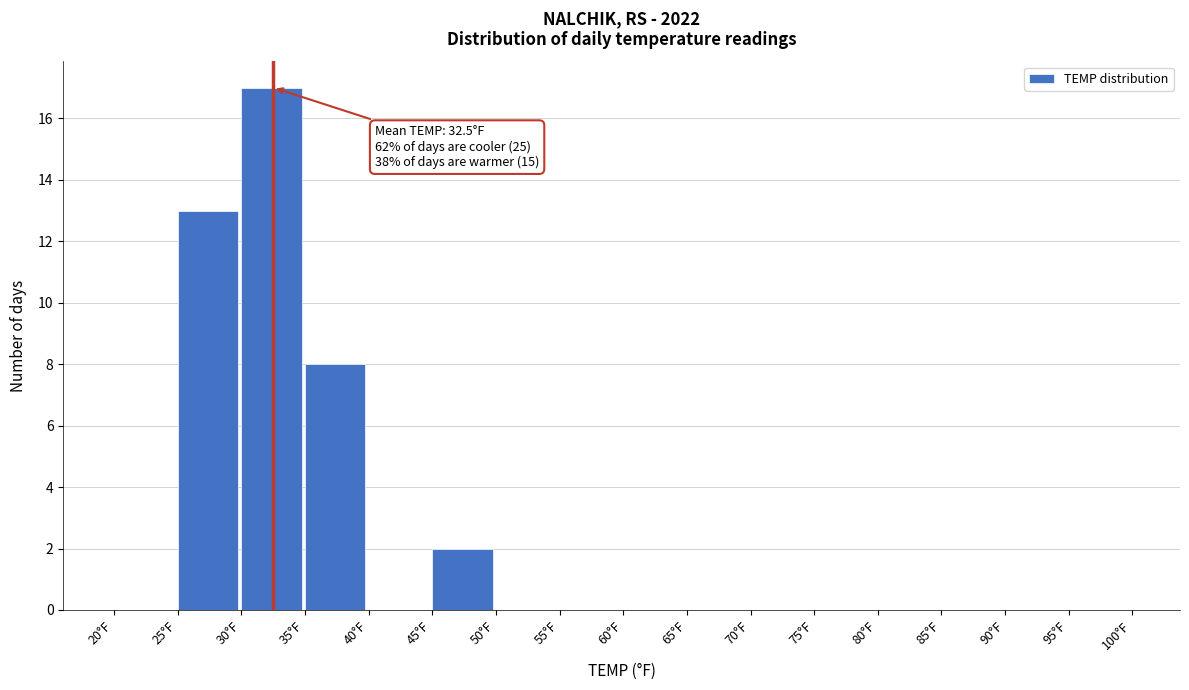

Which range on the x-axis has the tallest bar?

30 to 35